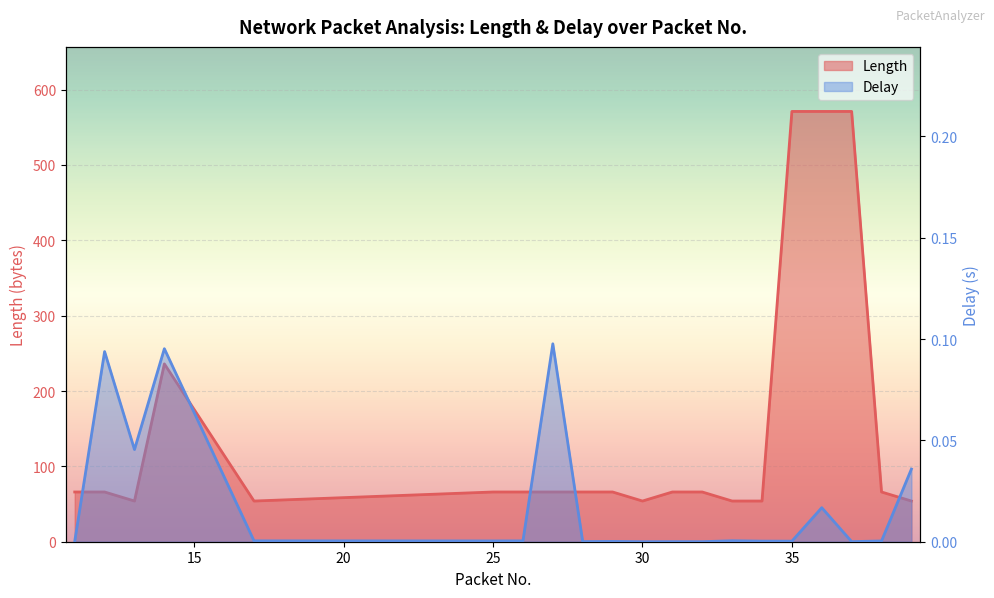

Reading left to right, what are all the values shown in this chart?

Length: 66.0	66.0	54.0	236.0	54.0	66.0	66.0	66.0	66.0	66.0	54.0	66.0	66.0	54.0	54.0	571.0	571.0	571.0	66.0	54.0
Delay: 0.0	0.1	0.0	0.1	0.0	0.0	0.0	0.1	0.0	0.0	0.0	0.0	0.0	0.0	0.0	0.0	0.0	0.0	0.0	0.0